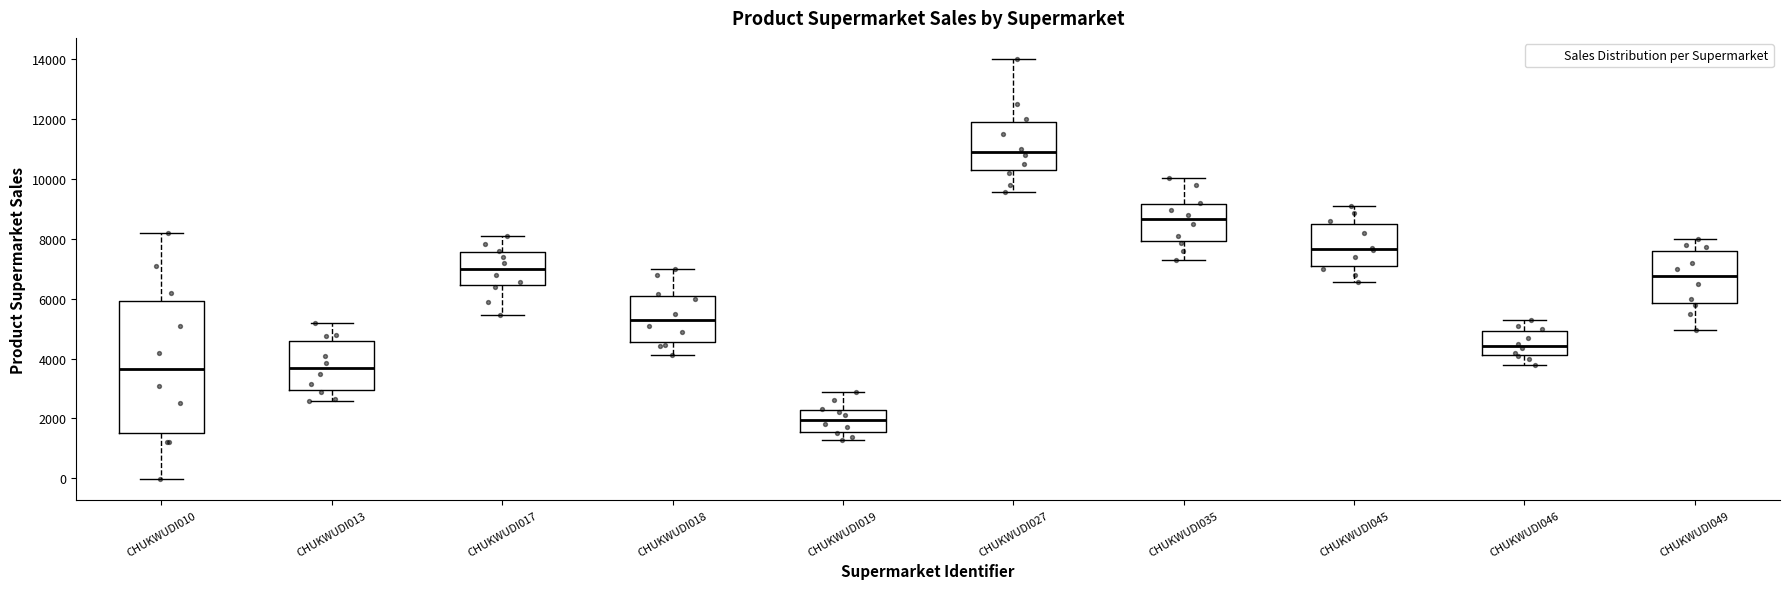

Reading left to right, read every box against the y-axis: the position of its median line, the range the box covers, and the ends of its whiskers. The values are not printed on the chart, so give them approximately, as read against the axis.

CHUKWUDI010: median 3600, box 1600 to 6000, whiskers 0 to 8200
CHUKWUDI013: median 3600, box 3000 to 4600, whiskers 2600 to 5200
CHUKWUDI017: median 7000, box 6400 to 7600, whiskers 5400 to 8200
CHUKWUDI018: median 5200, box 4600 to 6200, whiskers 4200 to 7000
CHUKWUDI019: median 2000, box 1600 to 2200, whiskers 1200 to 3000
CHUKWUDI027: median 11000, box 10200 to 11800, whiskers 9600 to 14000
CHUKWUDI035: median 8600, box 8000 to 9200, whiskers 7400 to 10000
CHUKWUDI045: median 7600, box 7200 to 8600, whiskers 6600 to 9200
CHUKWUDI046: median 4400, box 4200 to 5000, whiskers 3800 to 5400
CHUKWUDI049: median 6800, box 5800 to 7600, whiskers 5000 to 8000